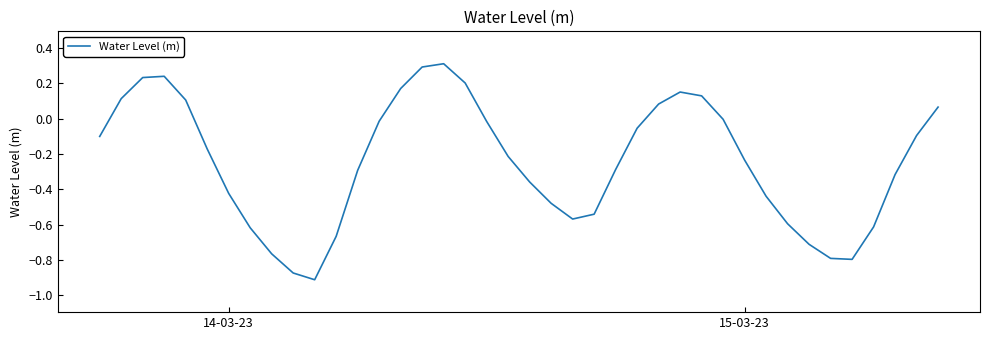

What is the difference between the maximum and minimum values?

1.2